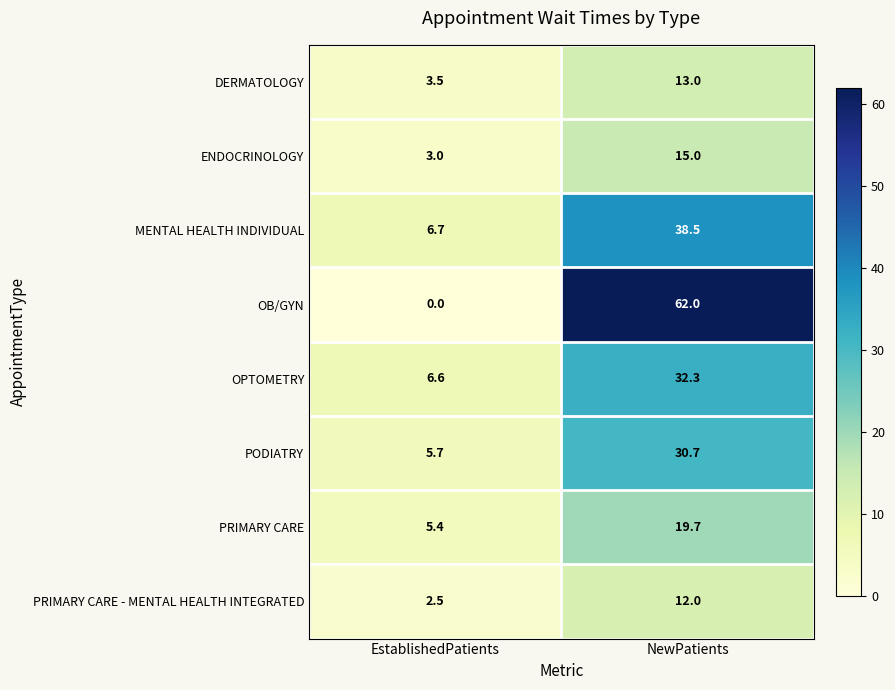

Reading left to right, list all the values displayed in this chart.

DERMATOLOGY: 3.5	13.0
ENDOCRINOLOGY: 3.0	15.0
MENTAL HEALTH INDIVIDUAL: 6.7	38.5
OB/GYN: 0.0	62.0
OPTOMETRY: 6.6	32.3
PODIATRY: 5.7	30.7
PRIMARY CARE: 5.4	19.7
PRIMARY CARE - MENTAL HEALTH INTEGRATED: 2.5	12.0